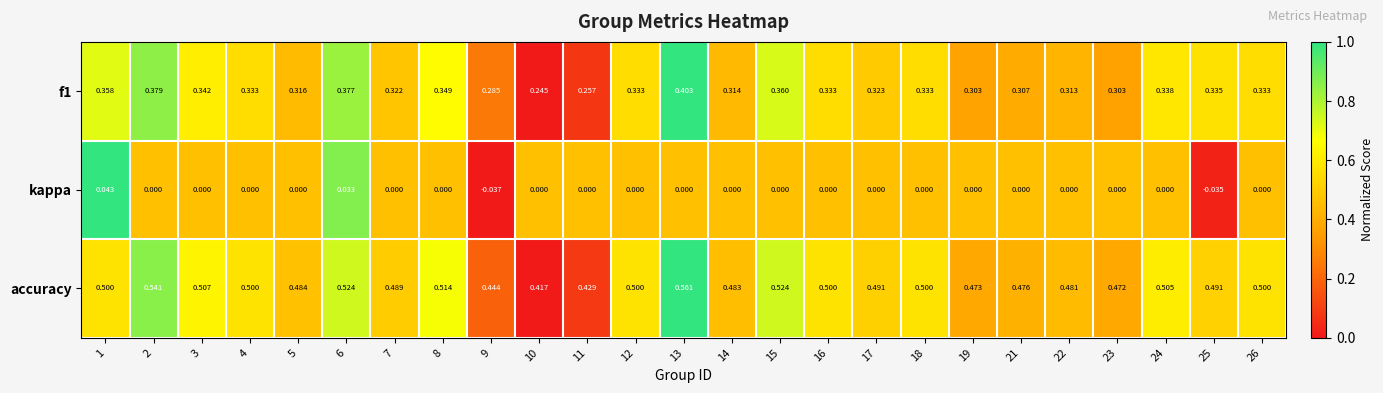

Which series has the largest total across all categories?

accuracy